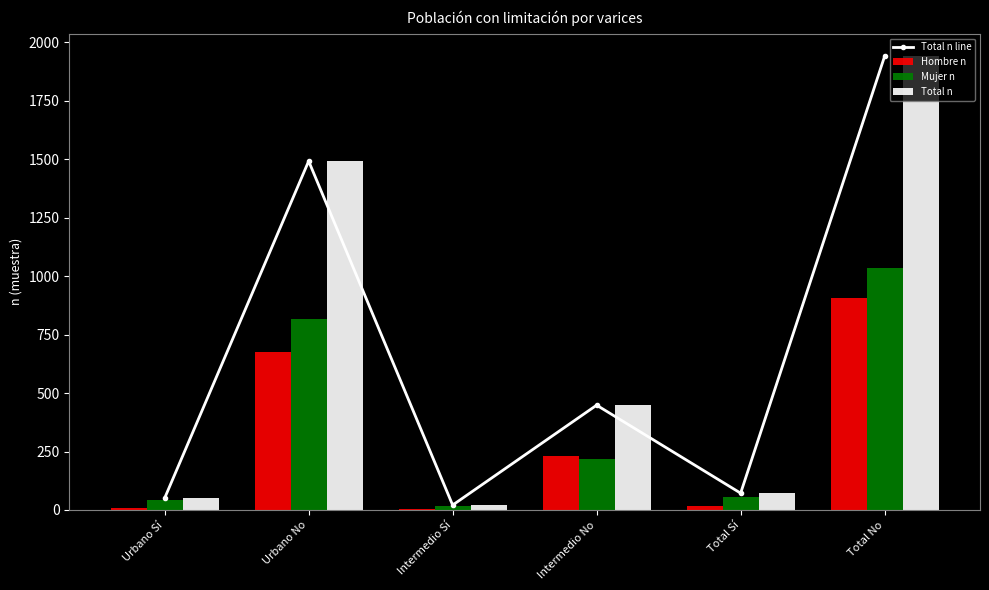

At which label does Mujer n reach its peak?

Total No